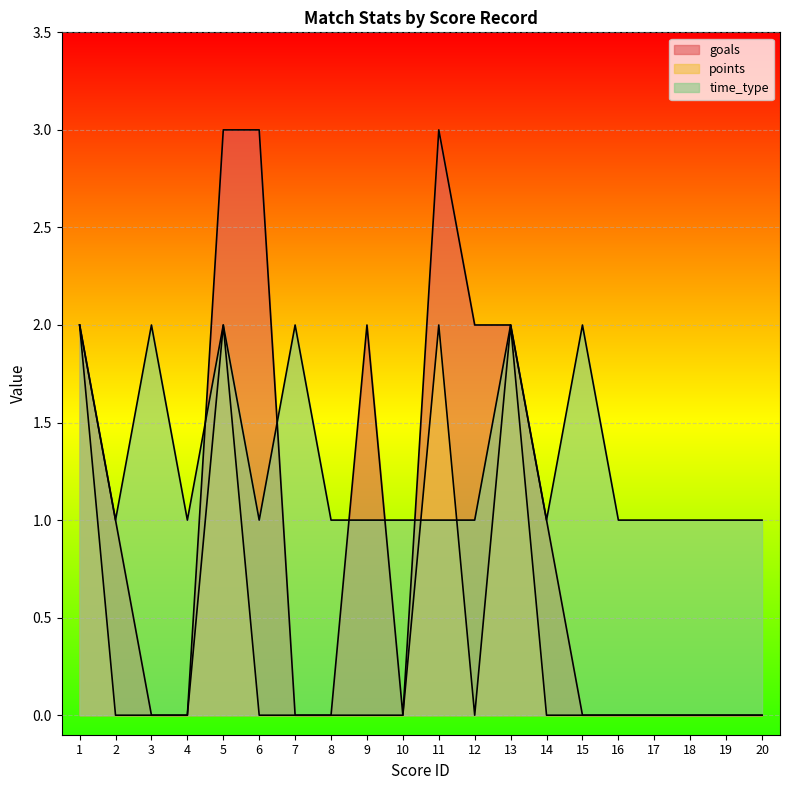

Reading left to right, what are all the values shown in this chart?

goals: 1=2	2=1	3=0	4=0	5=3	6=3	7=0	8=0	9=2	10=0	11=3	12=2	13=2	14=1	15=0	16=0	17=0	18=0	19=0	20=0
points: 1=2	2=0	3=0	4=0	5=2	6=0	7=0	8=0	9=0	10=0	11=2	12=0	13=2	14=0	15=0	16=0	17=0	18=0	19=0	20=0
time_type: 1=2	2=1	3=2	4=1	5=2	6=1	7=2	8=1	9=1	10=1	11=1	12=1	13=2	14=1	15=2	16=1	17=1	18=1	19=1	20=1